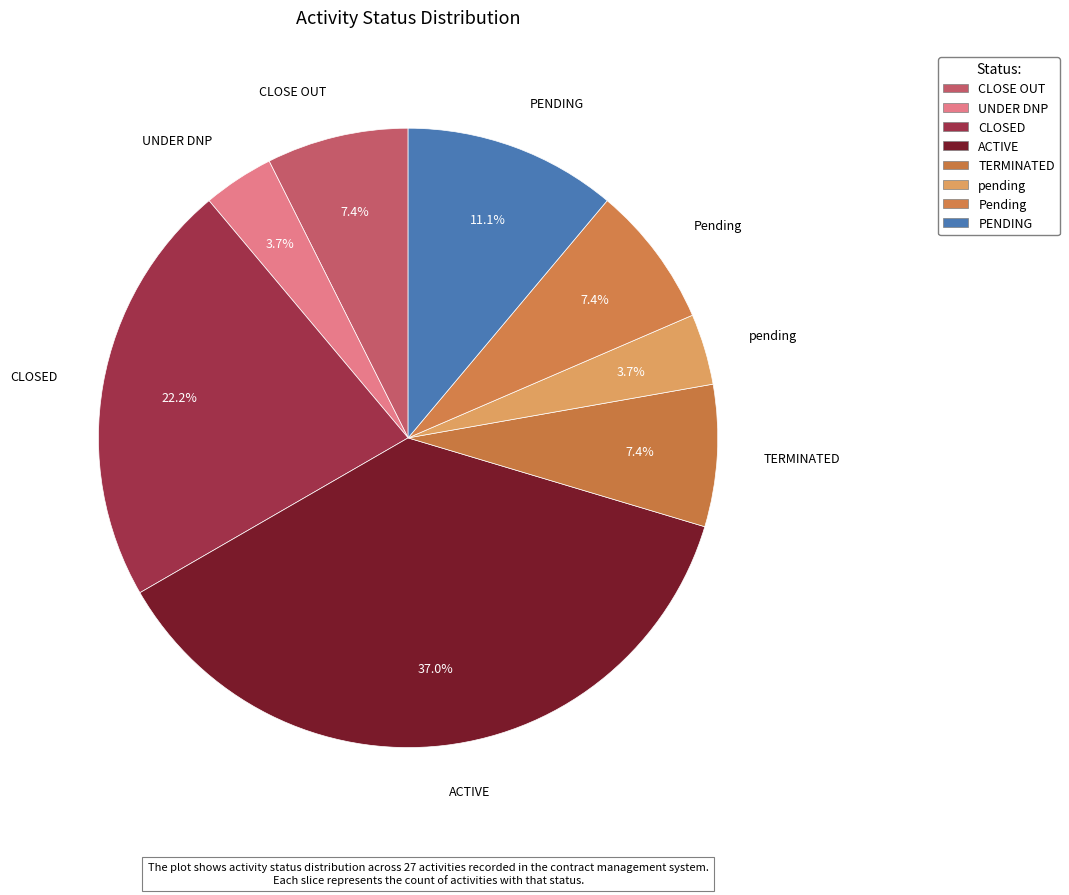

What percentage is NOT represented by CLOSE OUT?

92.6%